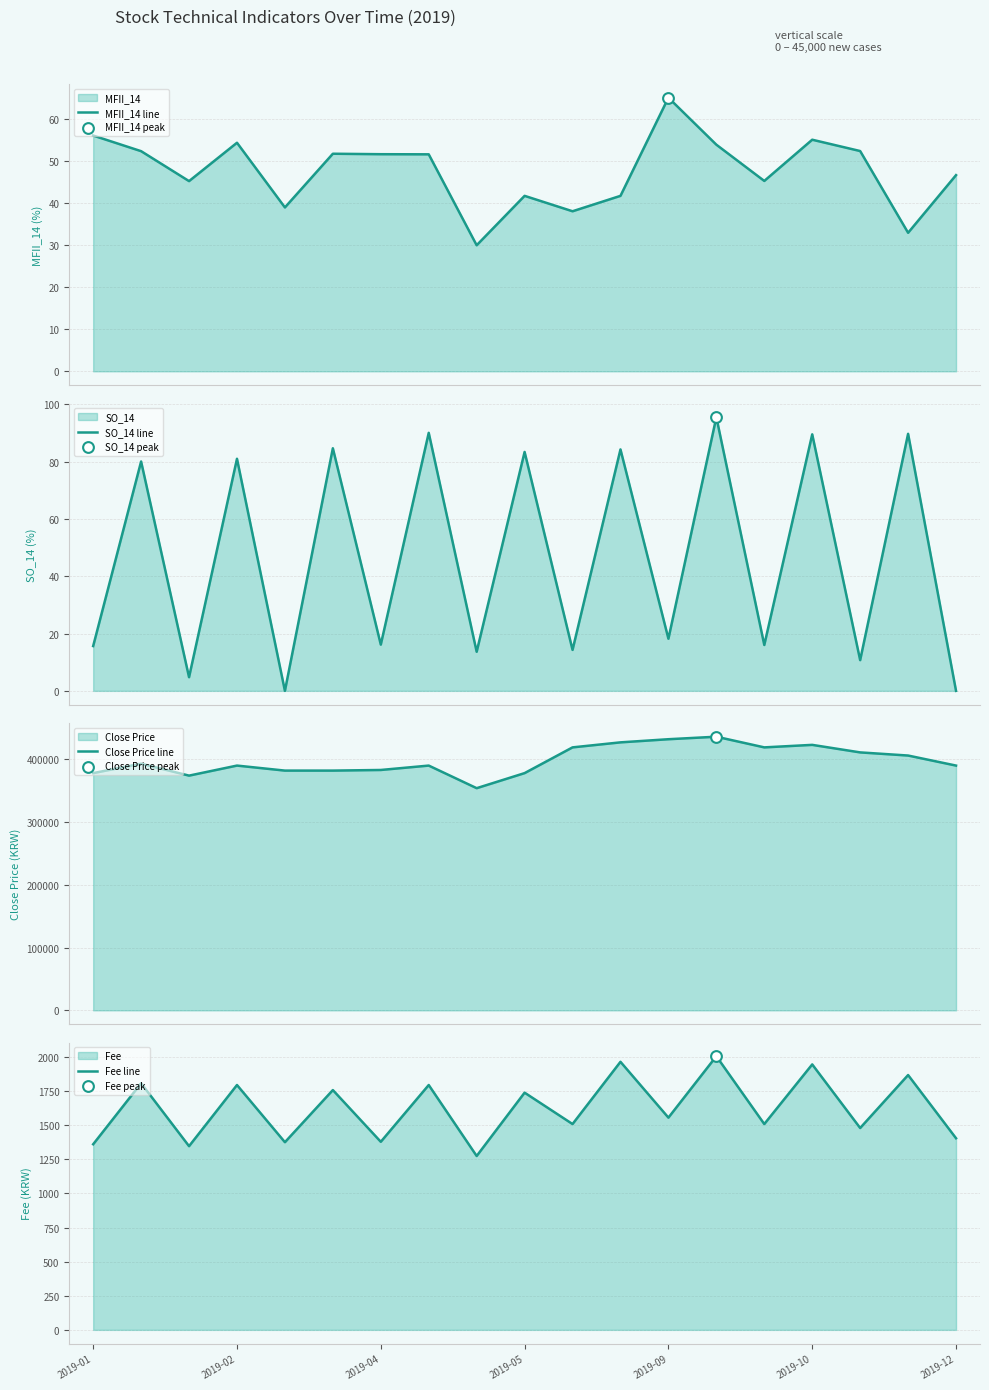

Which series has the largest total across all categories?

Close Price line